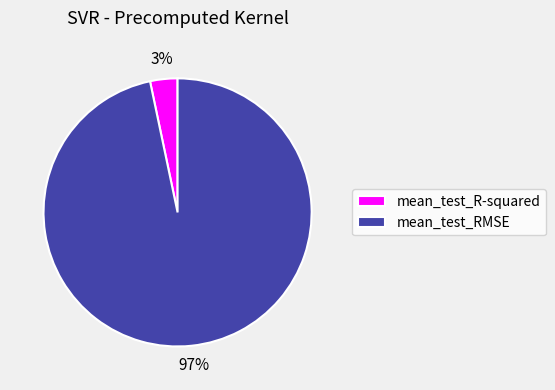

To the nearest percent, what is the combined percentage of mean_test_RMSE and mean_test_R-squared?

100%